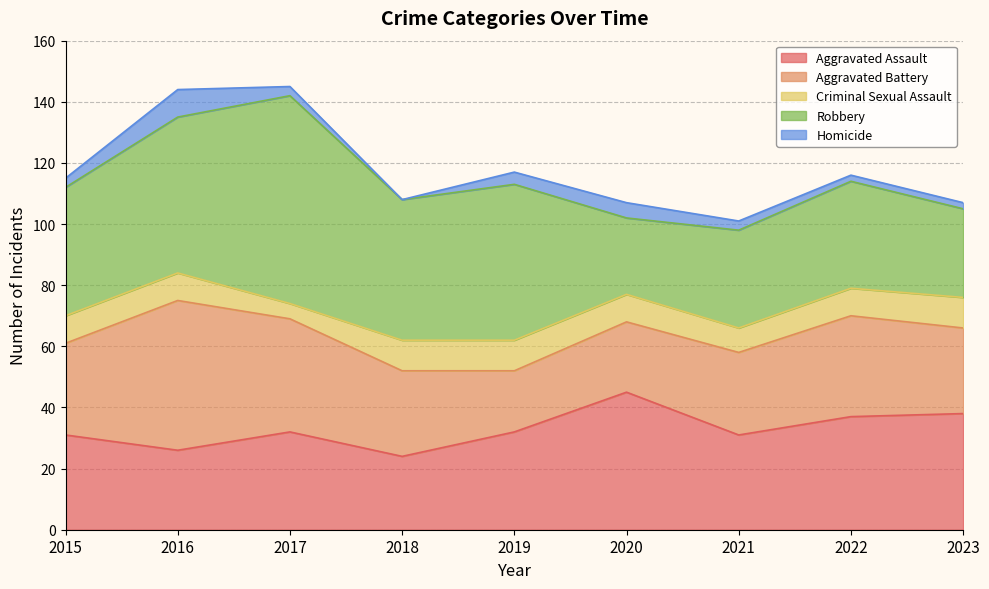

True or false: Robbery and Aggravated Battery cross at least once.

False